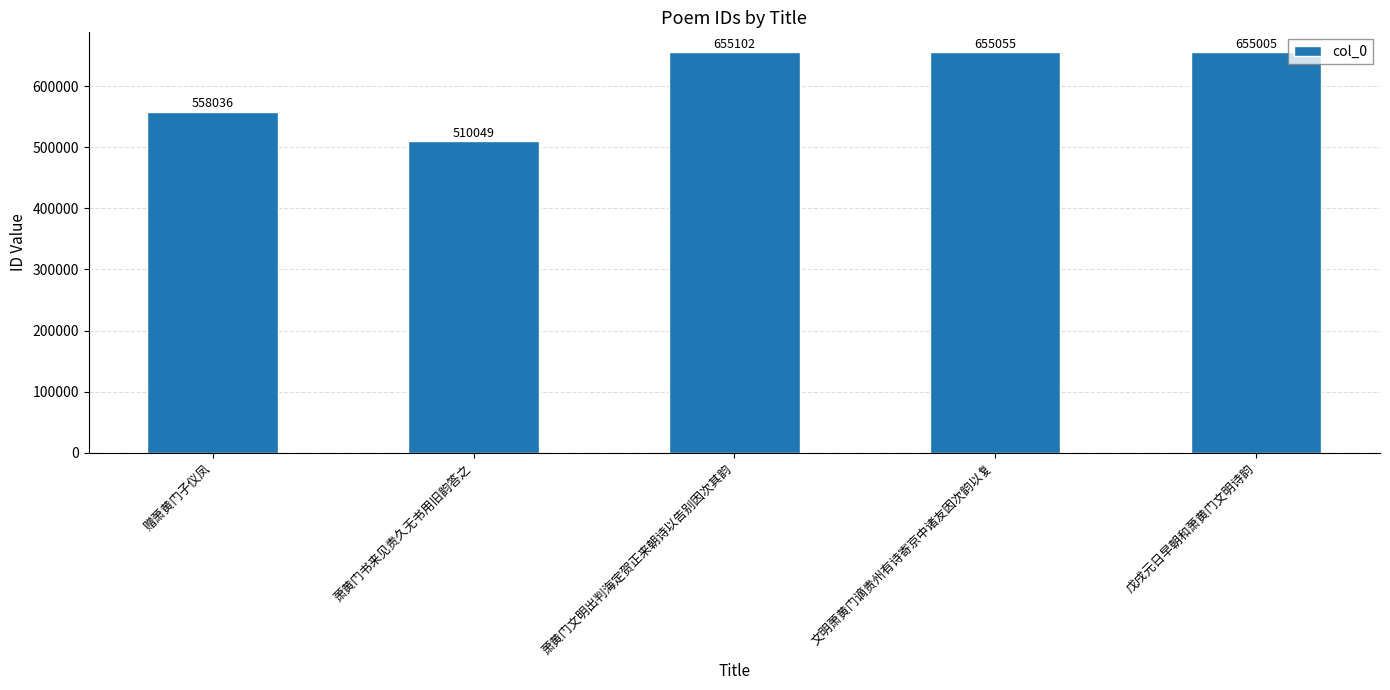

What is the maximum value shown in the chart?

655102